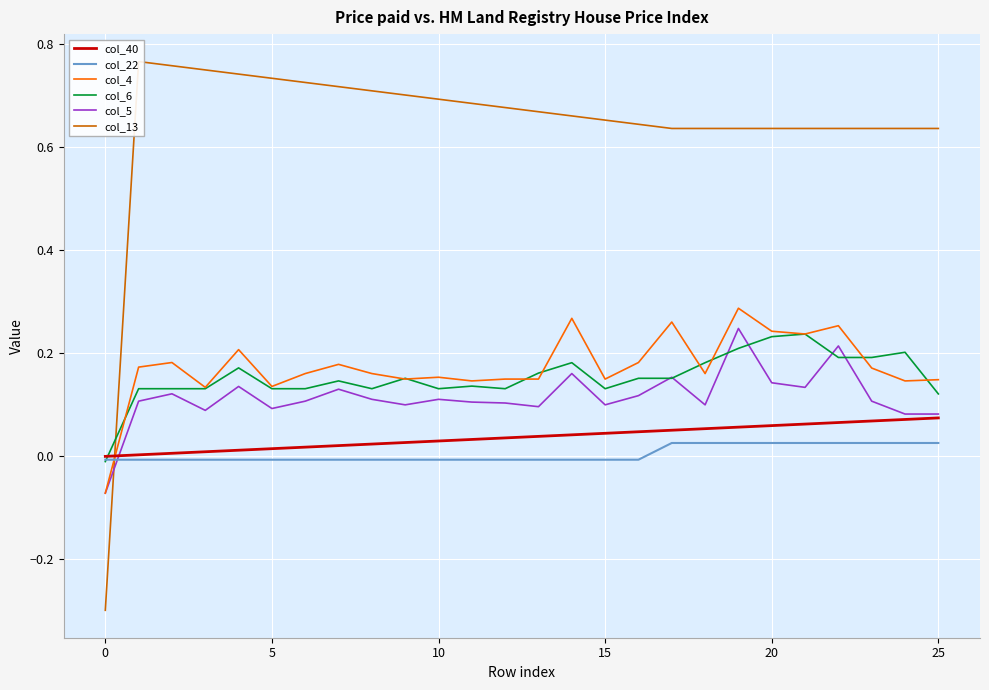

What is the maximum value for col_5?

0.2